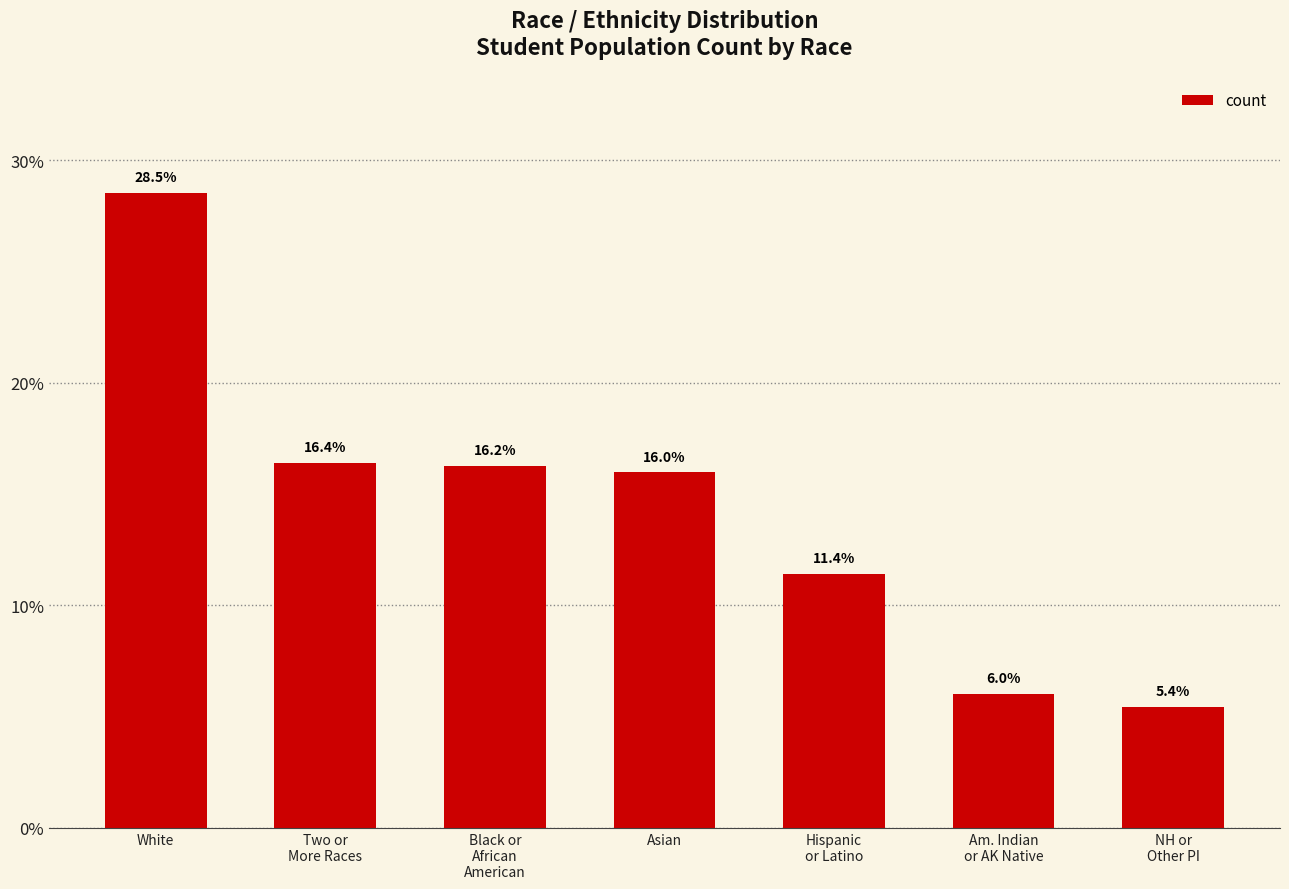

The chart shows a value of 10.3 at Black or
African
American. True or false?

False